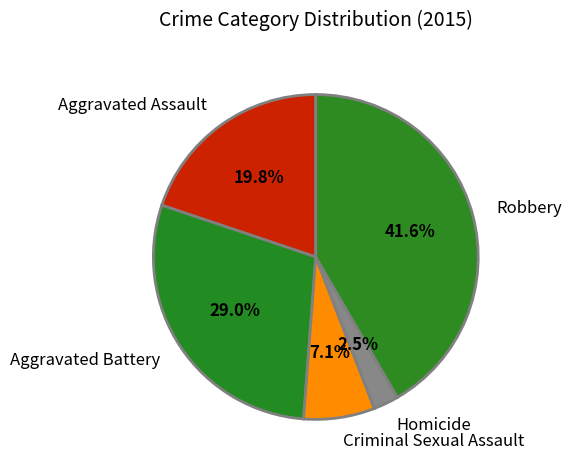

What portion of the pie excludes Criminal Sexual Assault?

92.9%